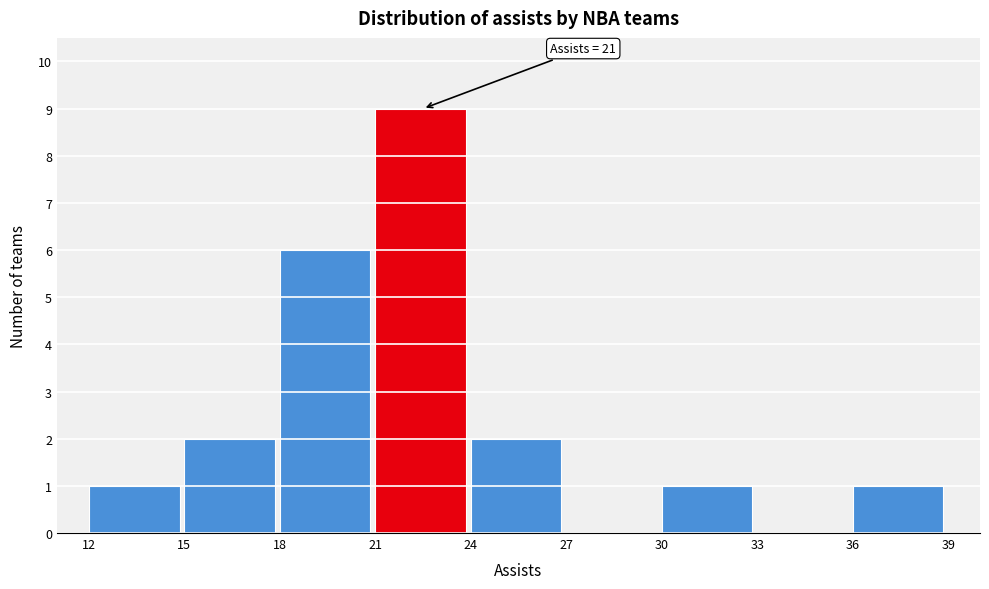

Over which range of the x-axis is the bar tallest?

21 to 24